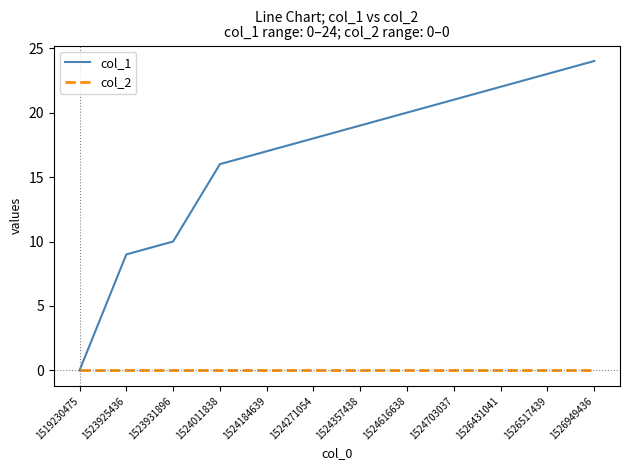

Read the col_1 value at 1524616638, to the nearest 10.

20